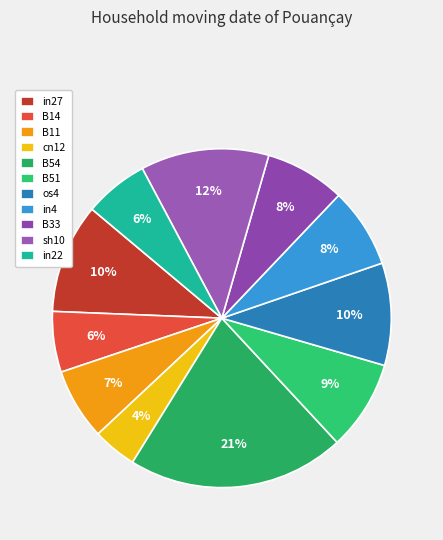

What percentage do in22 and B14 together represent?

11.9%